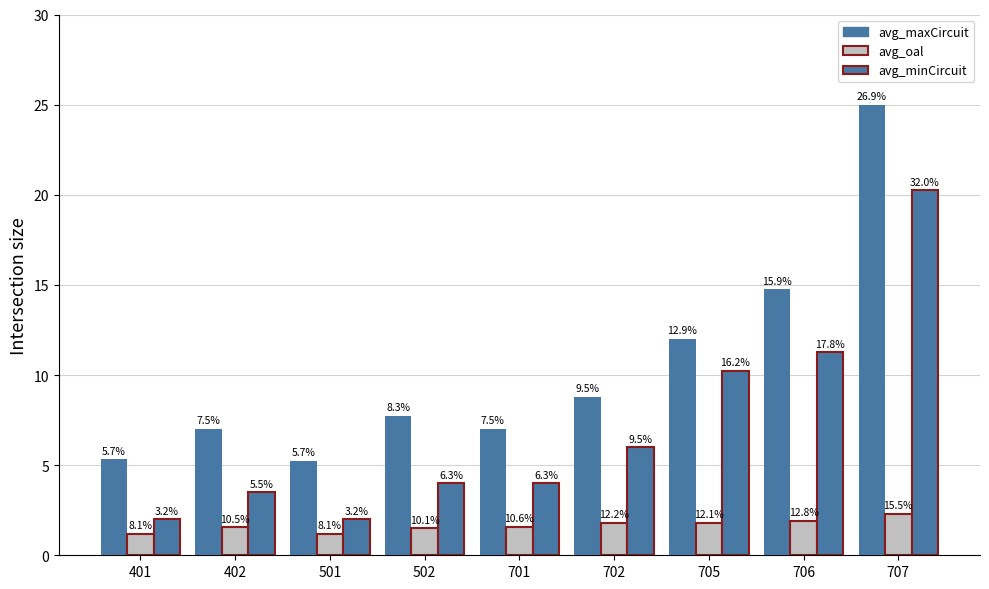

What is the spread (max minus min) of values at 501?

4.0